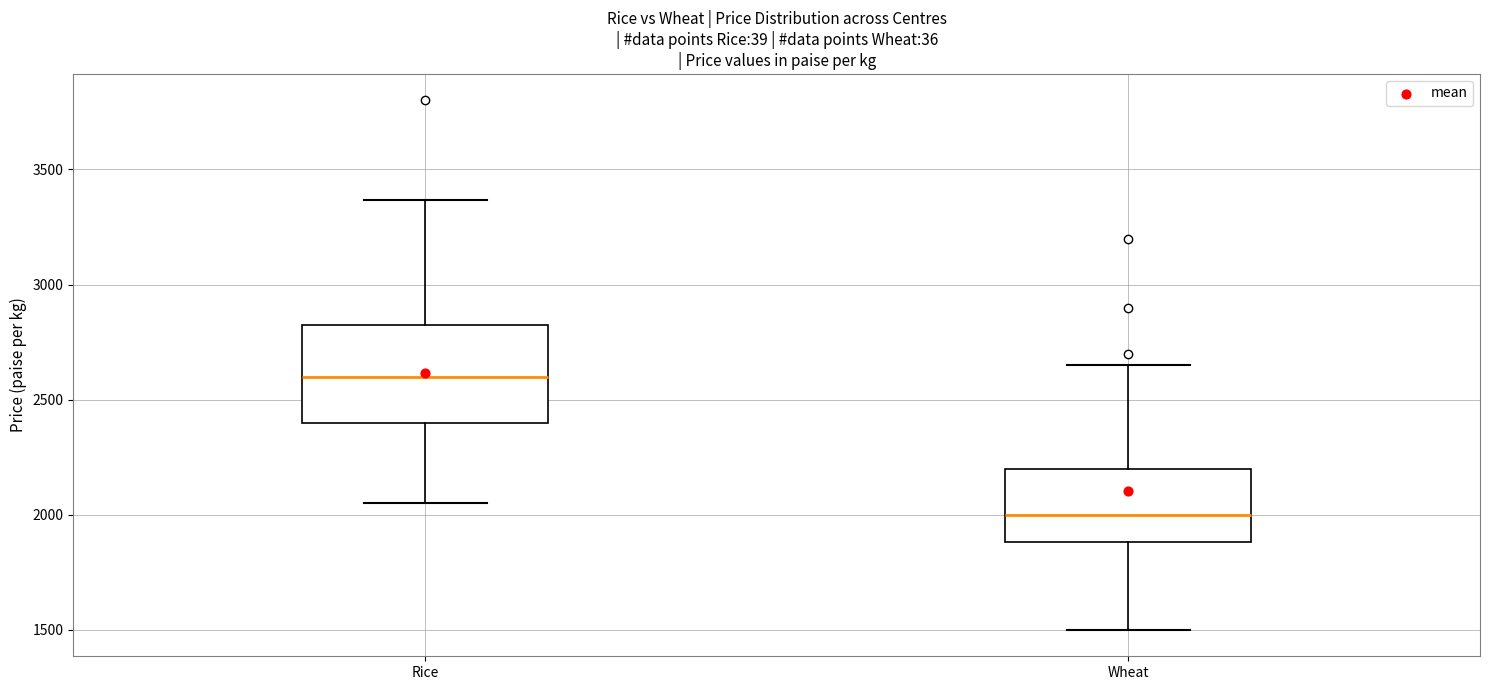

Which box has the lowest median line?

Wheat